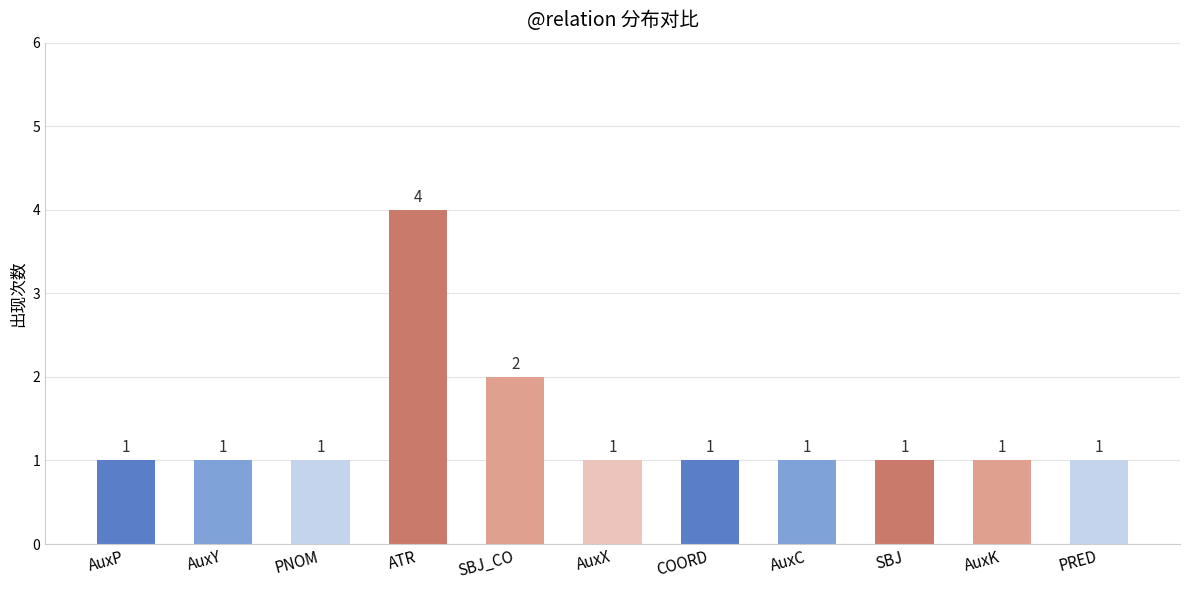

The chart shows a value of 2 at AuxX. True or false?

False